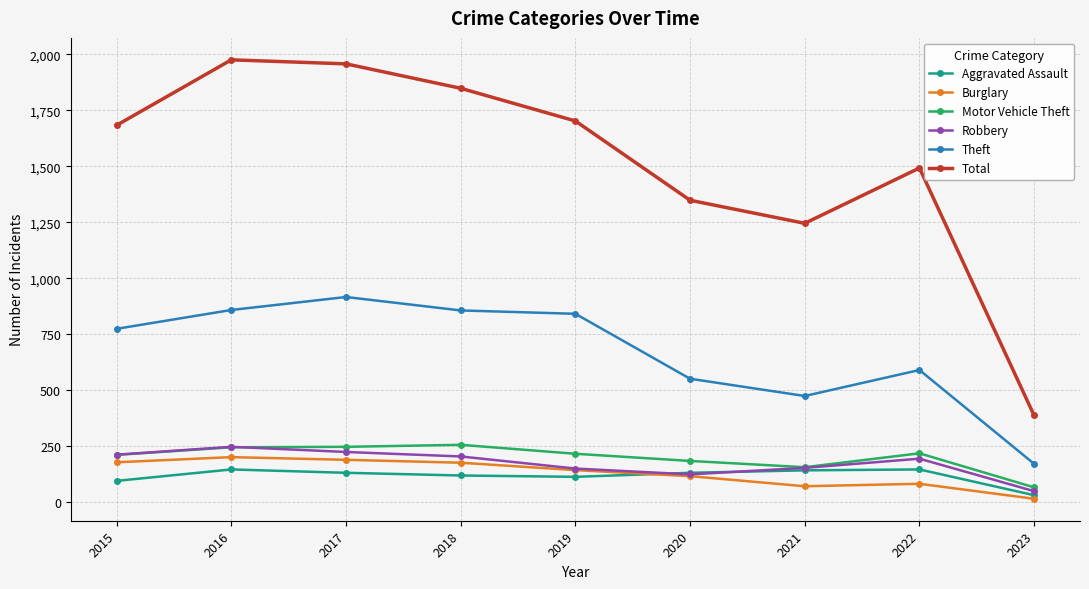

What is the difference between the maximum and second lowest values in the Motor Vehicle Theft series?

100